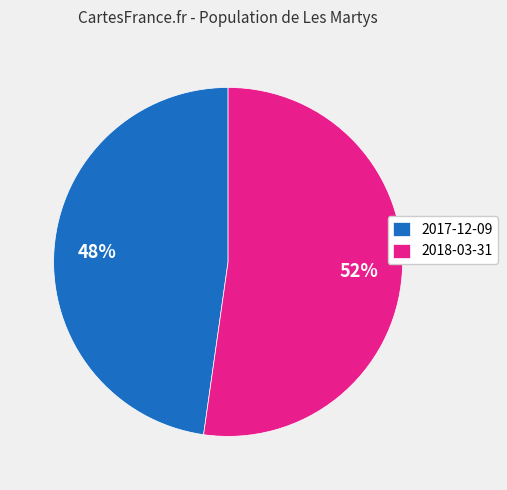

Is it true that 2017-12-09 is 56% of the pie?

False